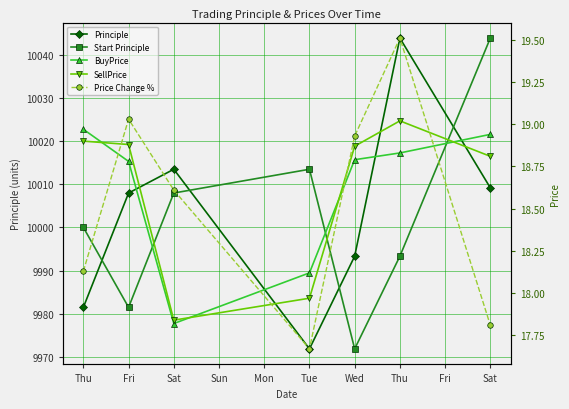

Reading left to right, extract all data points from this chart.

Principle: 9981.5	10008.0	10013.5	9971.9	9993.3	10043.8	10009.1
Start Principle: 10000.0	9981.5	10008.0	10013.5	9971.9	9993.3	10043.8
BuyPrice: 19.0	18.8	17.8	18.1	18.8	18.8	18.9
SellPrice: 18.9	18.9	17.8	18.0	18.9	19.0	18.8
Price Change %: 18.1	19.0	18.6	17.7	18.9	19.5	17.8